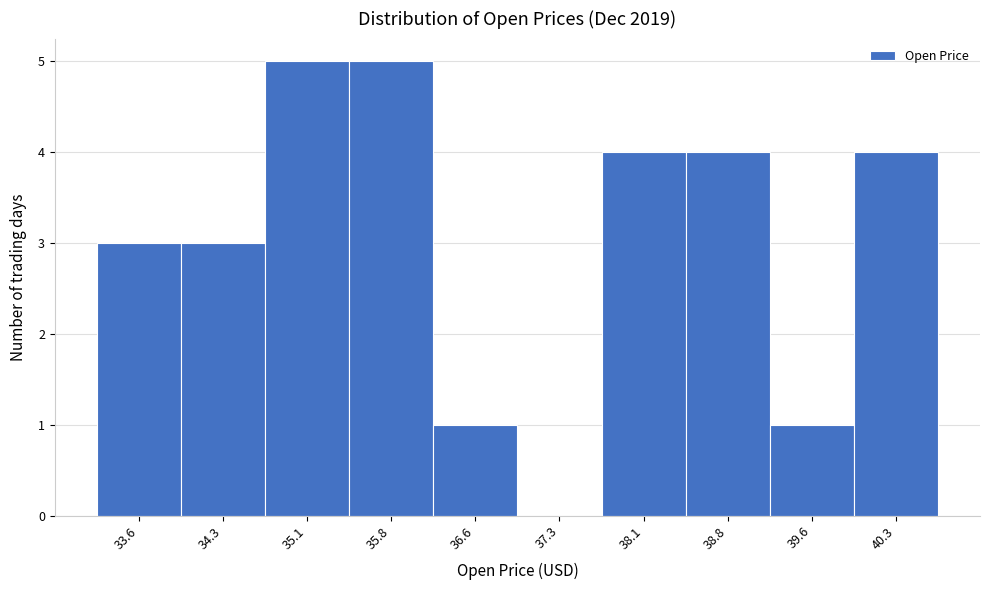

Reading right to left, what are all the values shown in this chart?

40.3=4	39.6=1	38.8=4	38.1=4	37.3=0	36.6=1	35.8=5	35.1=5	34.3=3	33.6=3